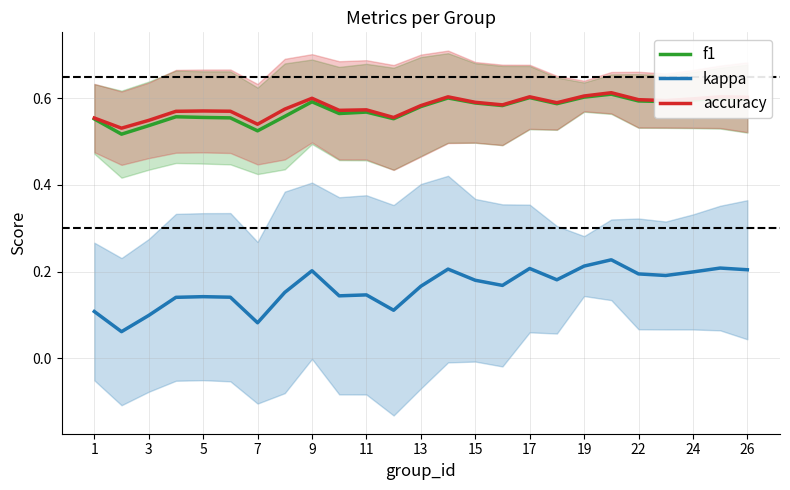

True or false: f1 has a value of 0.6 at 17.

True